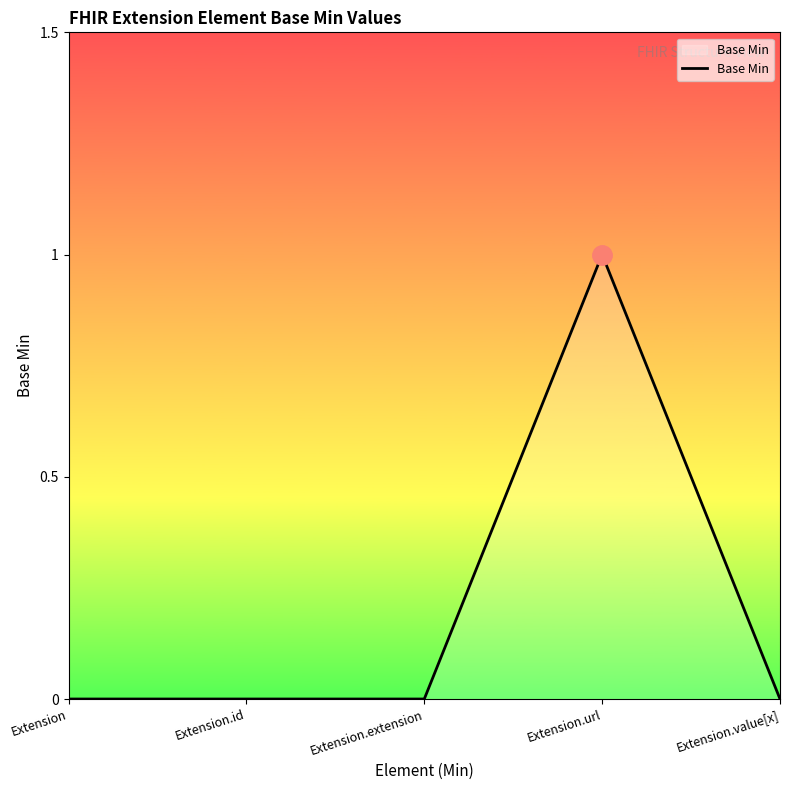

Which has a higher value, Extension.id or Extension.url?

Extension.url